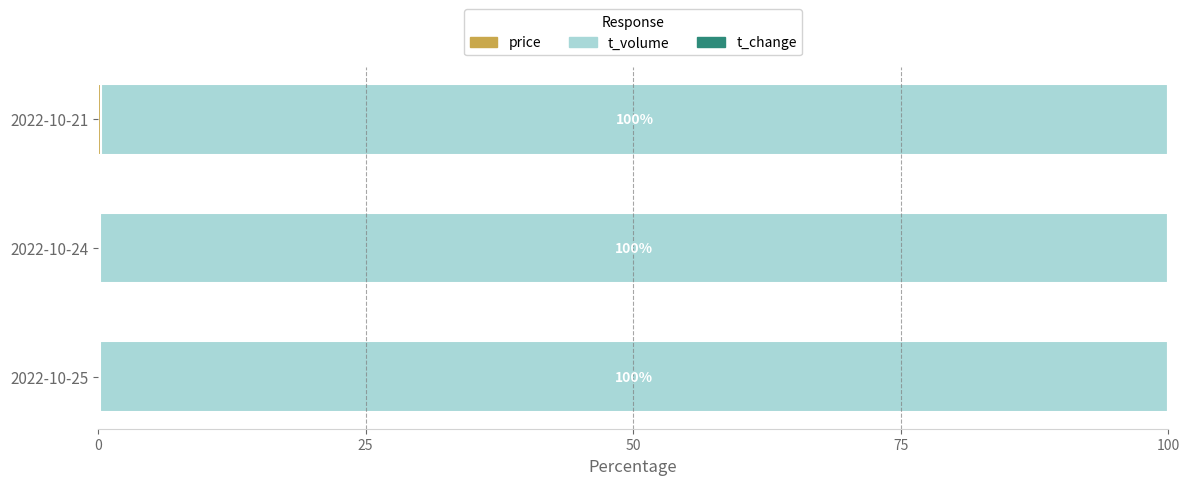

Count the number of data series in this chart.

3